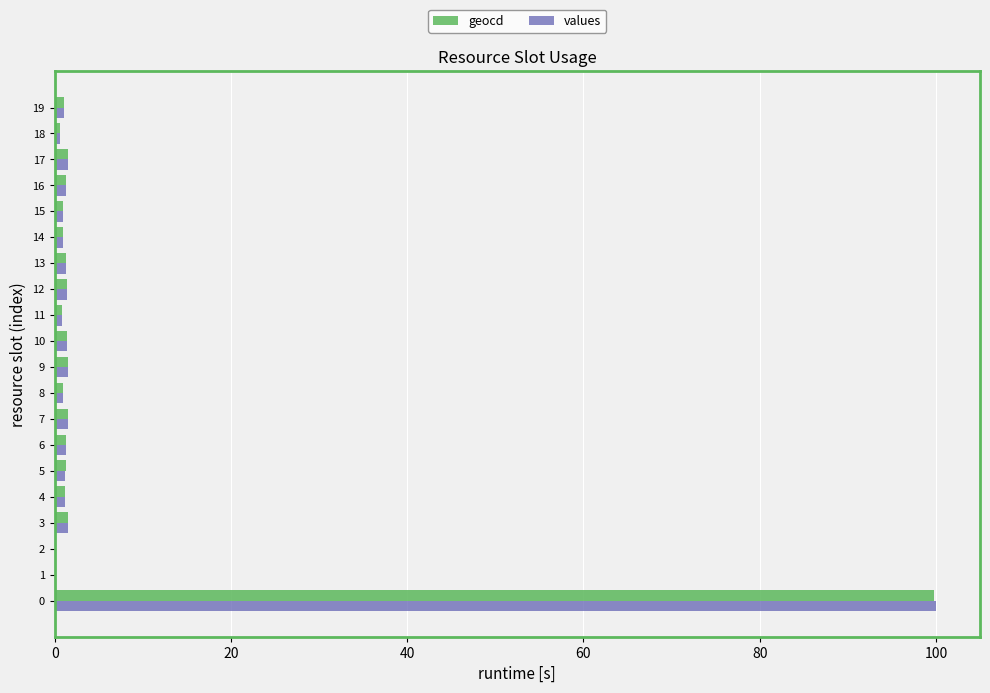

True or false: geocd has a value of 1.5 at 17.

True